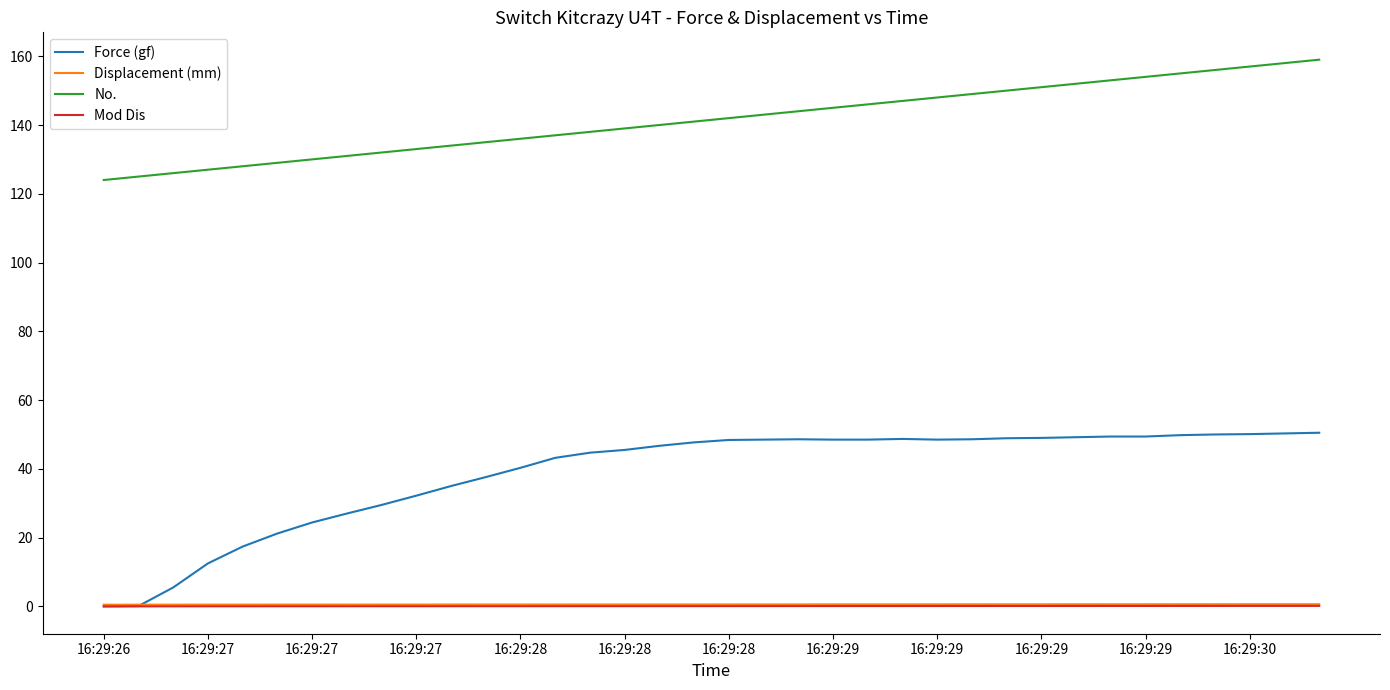

Which series has the largest total across all categories?

No.